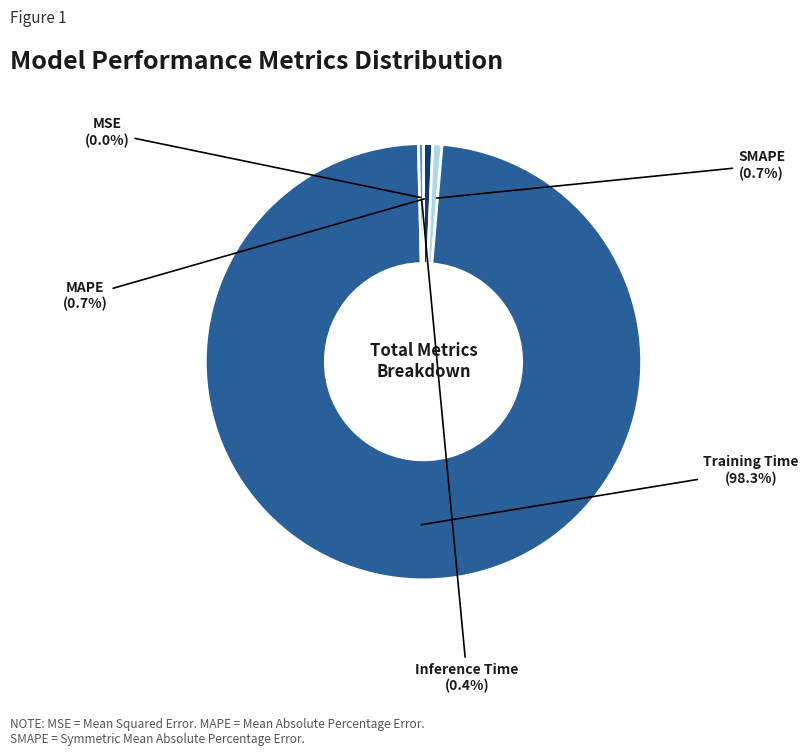

Do MAPE and Inference Time together represent more than half of the pie?

No